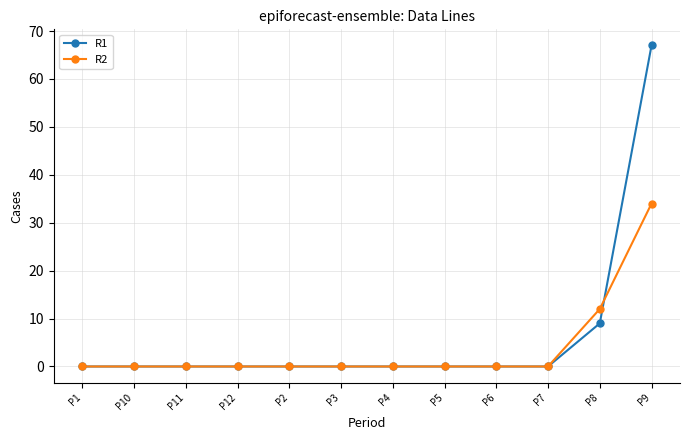

How many data points does each series have?

12